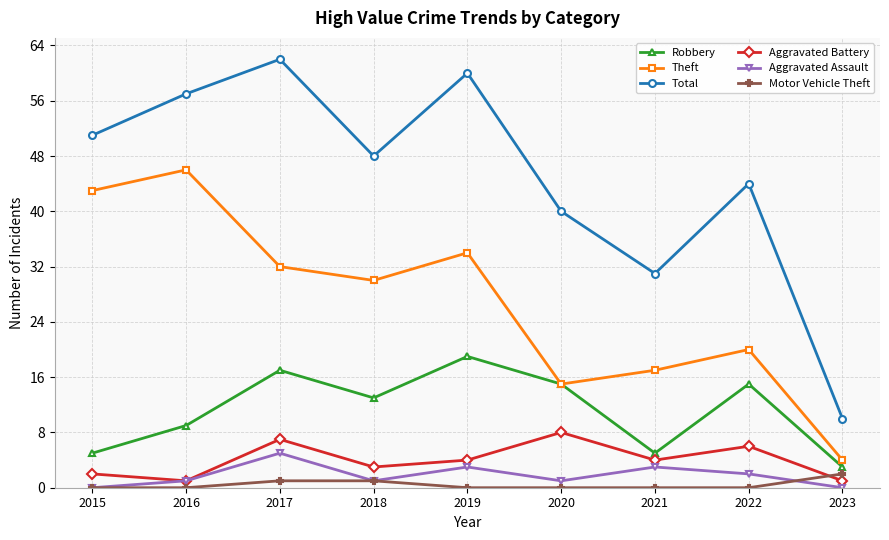

What is the maximum value for Robbery?

19